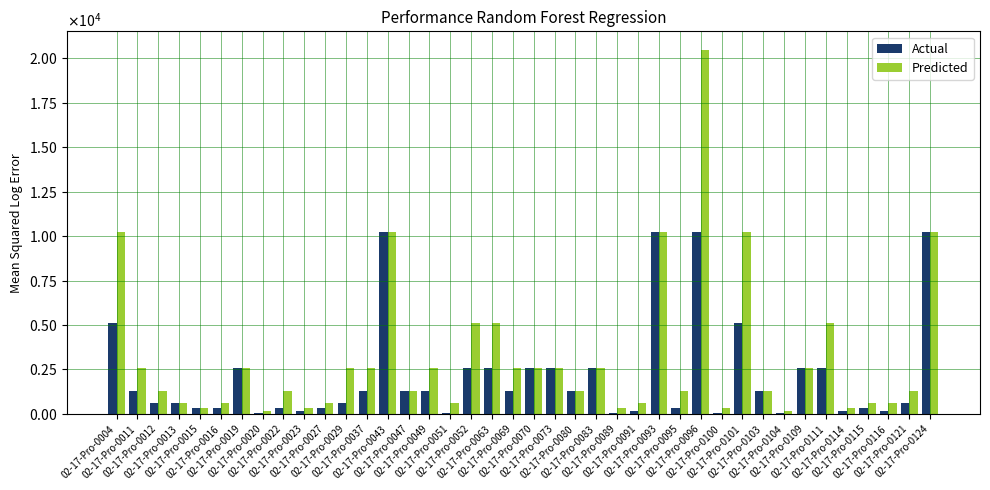

Which series changed the most between 02-17-Pro-0100 and 02-17-Pro-0103?

Actual